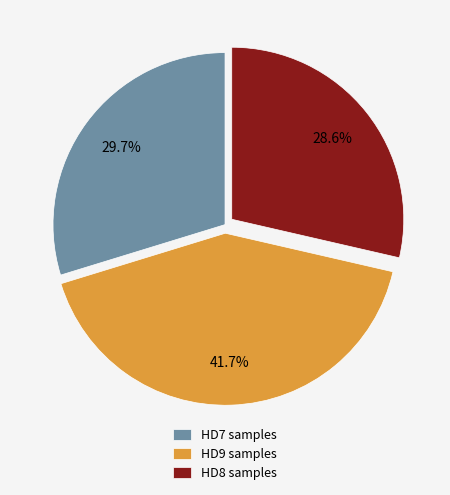

Which has a higher value, HD7 samples or HD9 samples?

HD9 samples